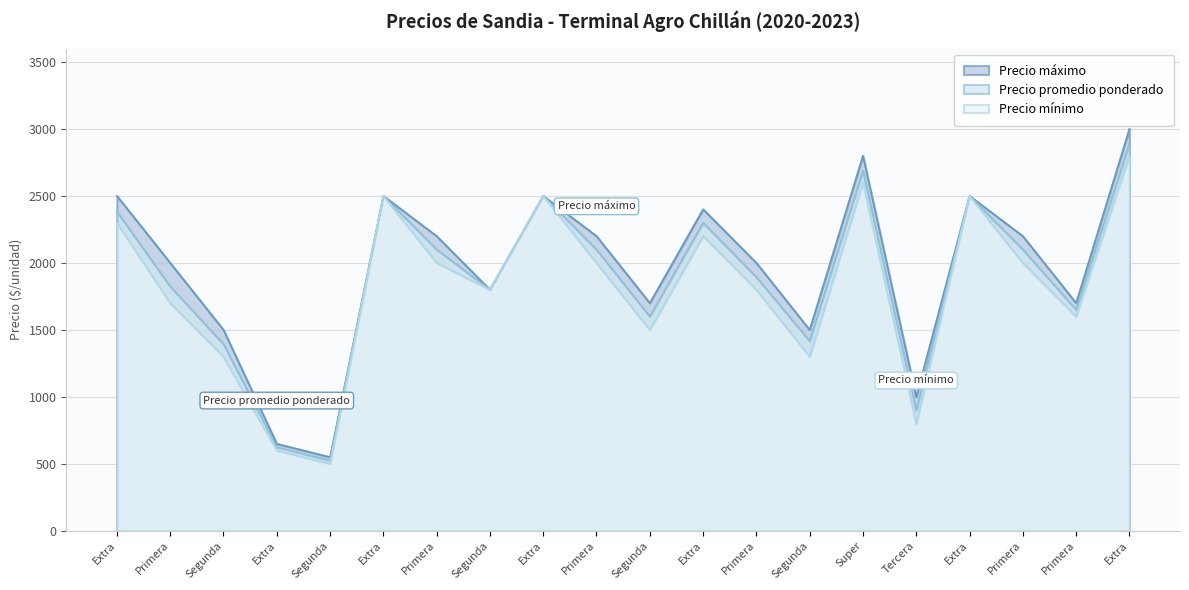

What is the difference between the highest and lowest values at Segunda?

200